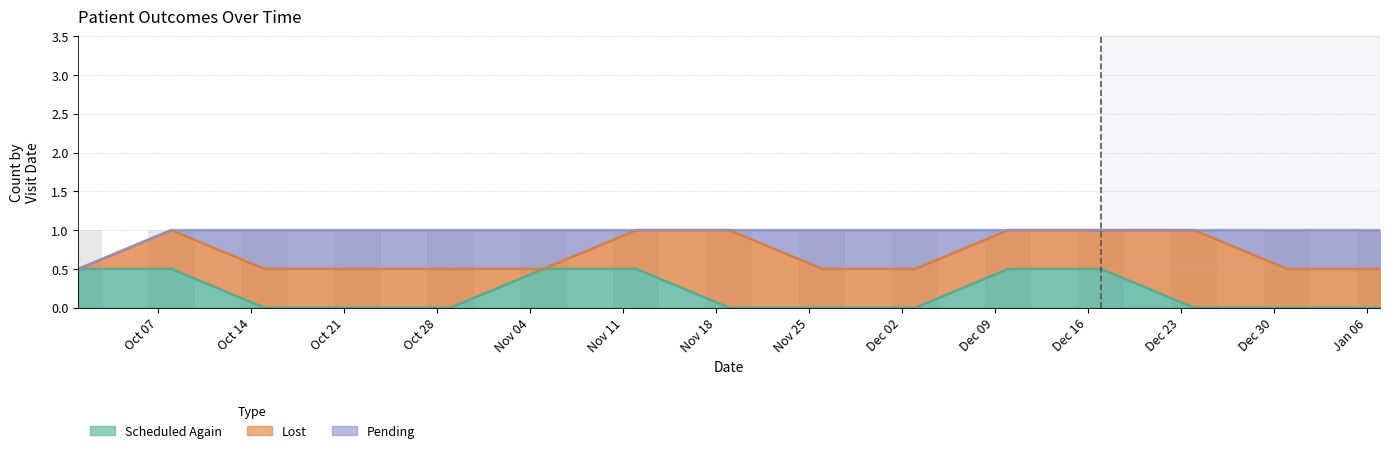

Which series has the largest range (max minus min)?

Scheduled Again